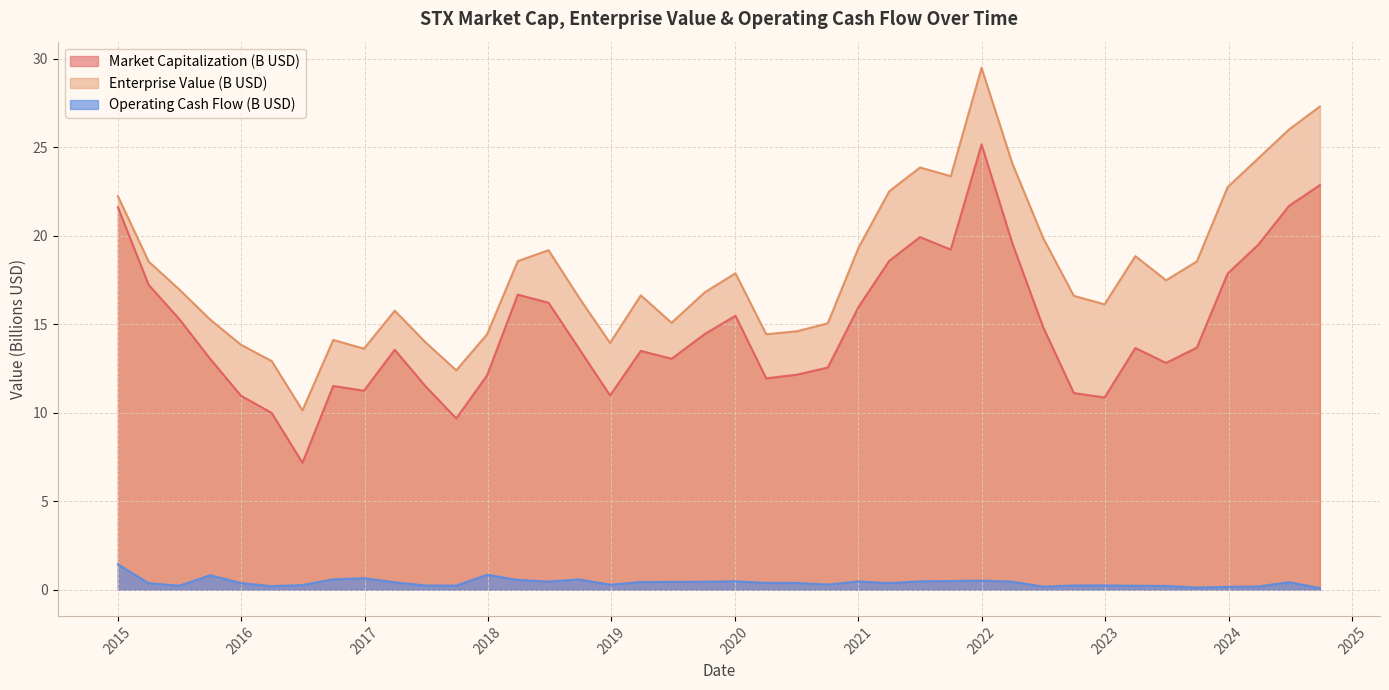

What is the difference between the maximum and minimum values in the Market Capitalization (B USD) series?

18.0